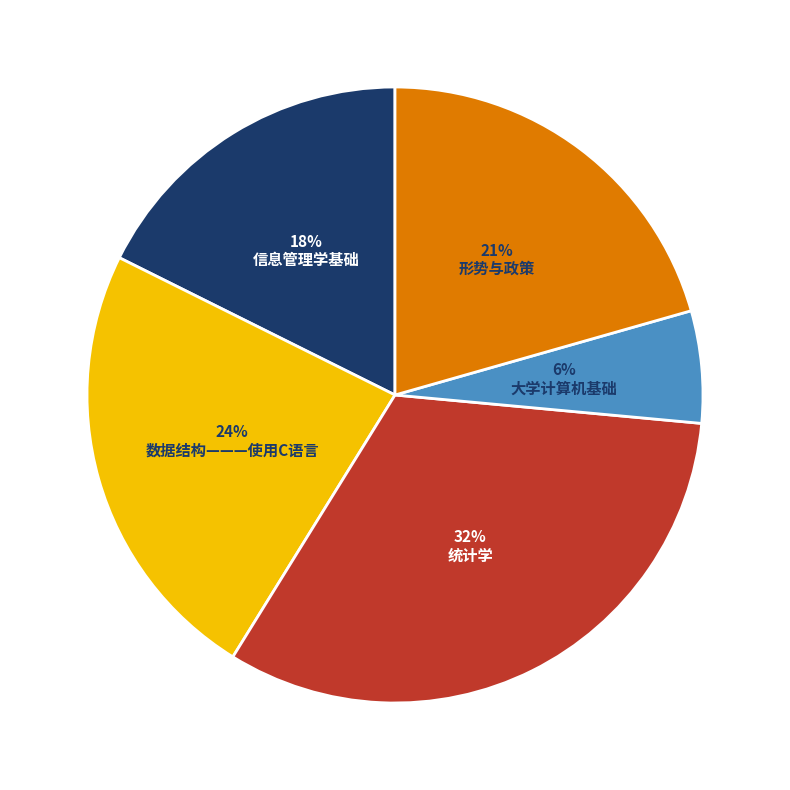

To the nearest percent, what percentage of the pie is 信息管理学基础?

18%